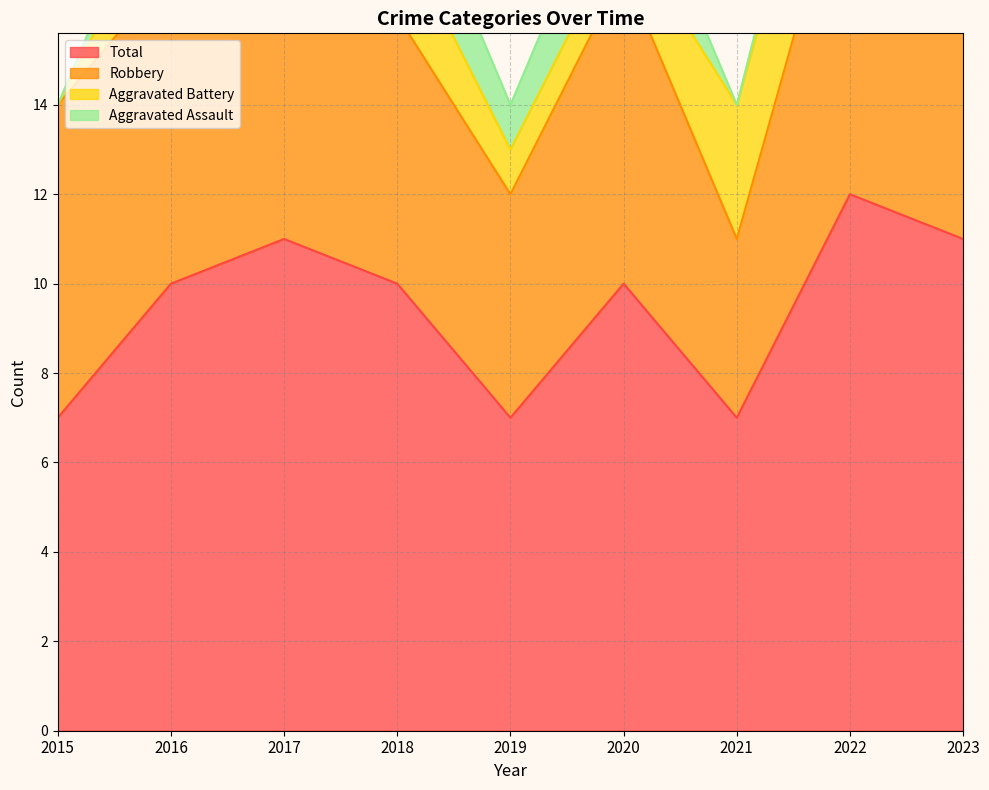

Which category has the highest value across all series?

2022